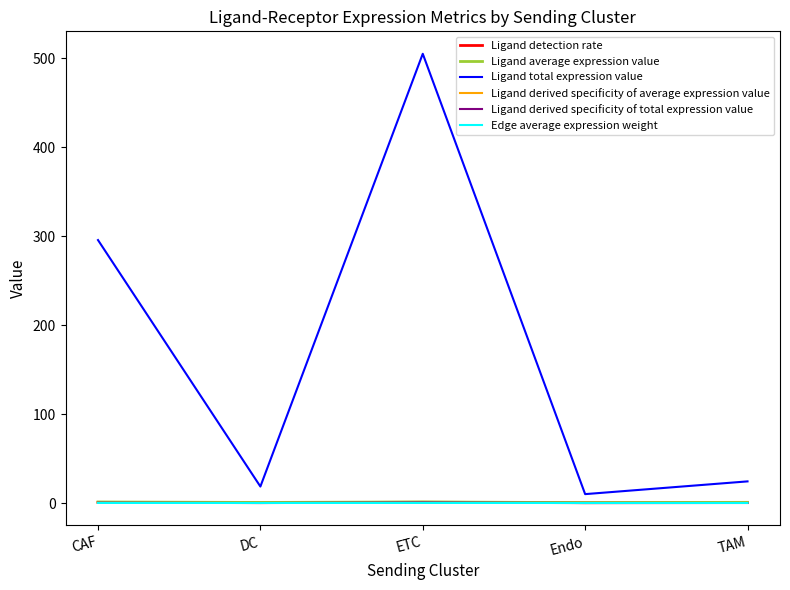

What value does the Ligand total expression value series have at Endo?

10.0